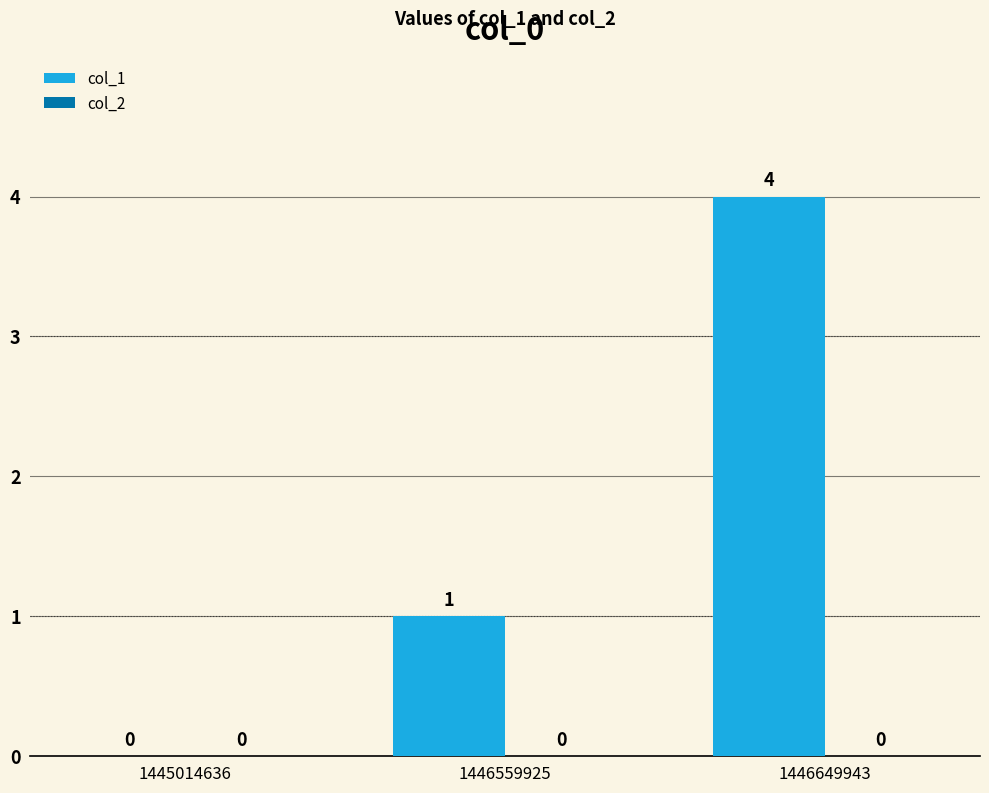

Which has a higher value, 1446559925 or 1446649943?

1446649943